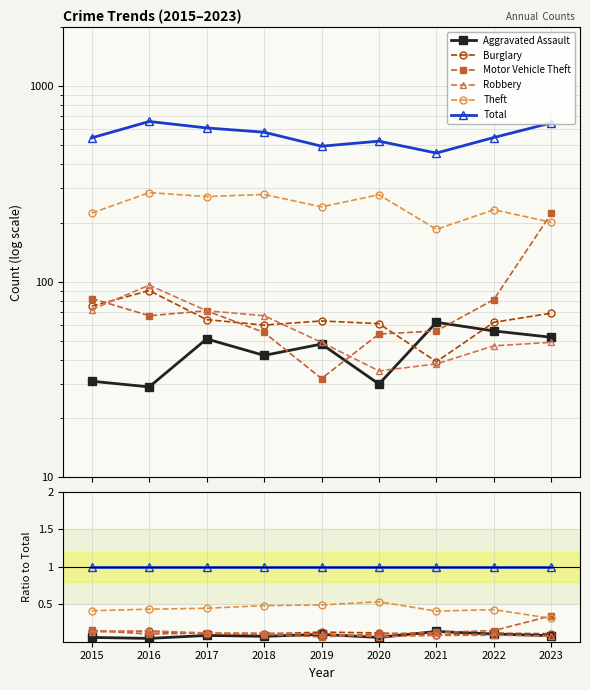

Between 2023 and 2019, which is larger?

2019